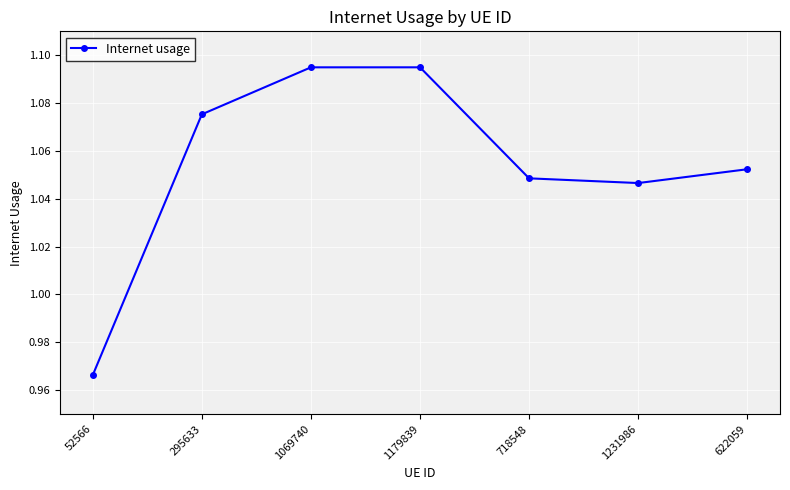

What position from the right is 718548?

3